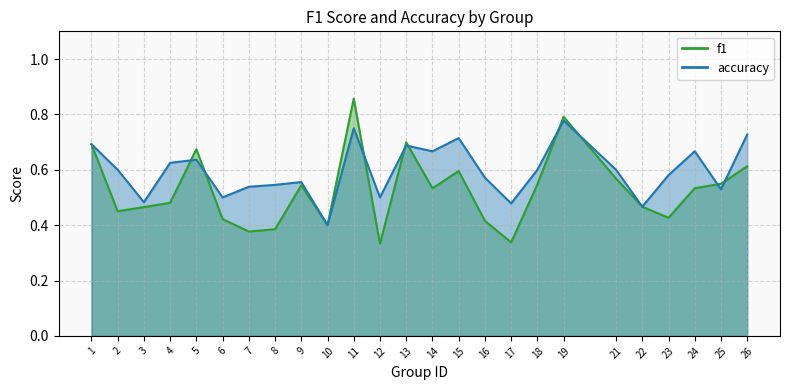

What is the approximate value of f1 at 4?

0.5